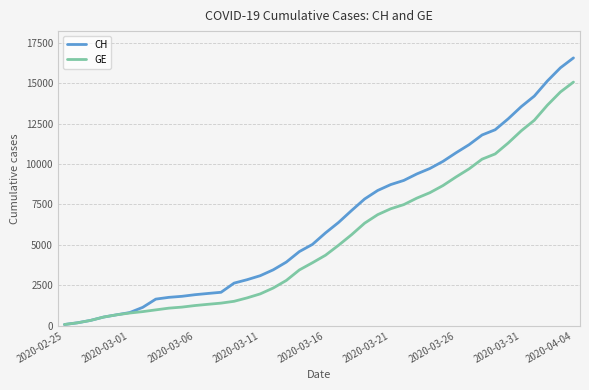

List the series in order of their overall mean, lowest first.

GE, CH